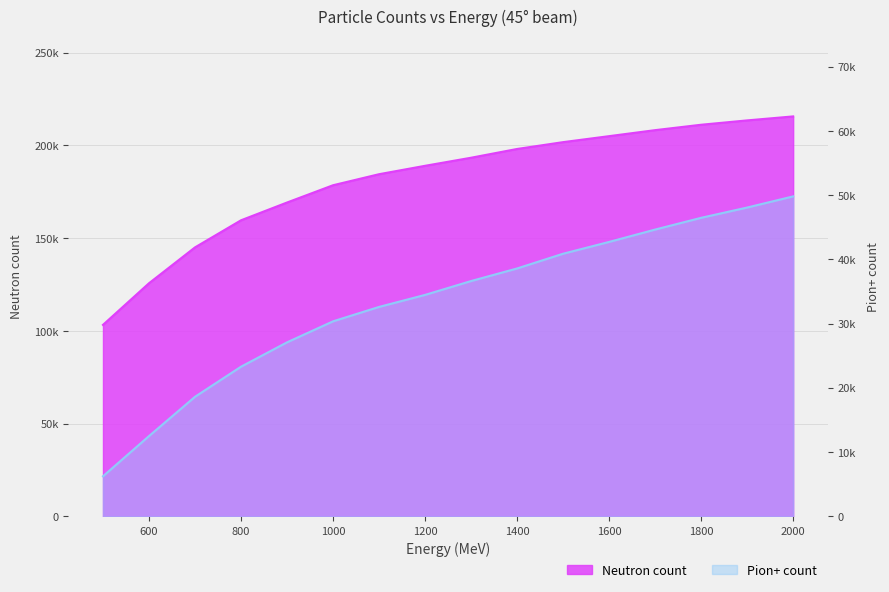

What is the spread (max minus min) of values at 600?

113178